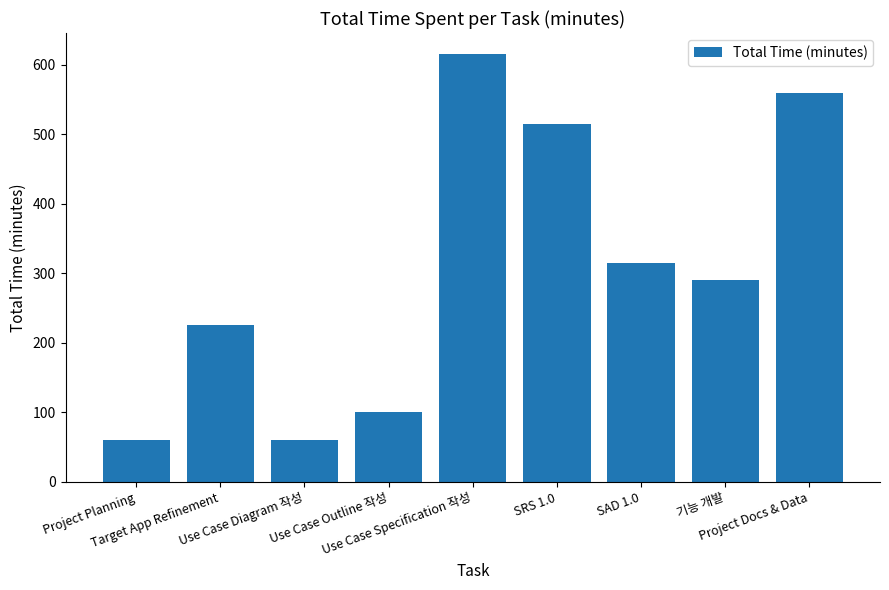

Does the chart contain stacked bars?

No